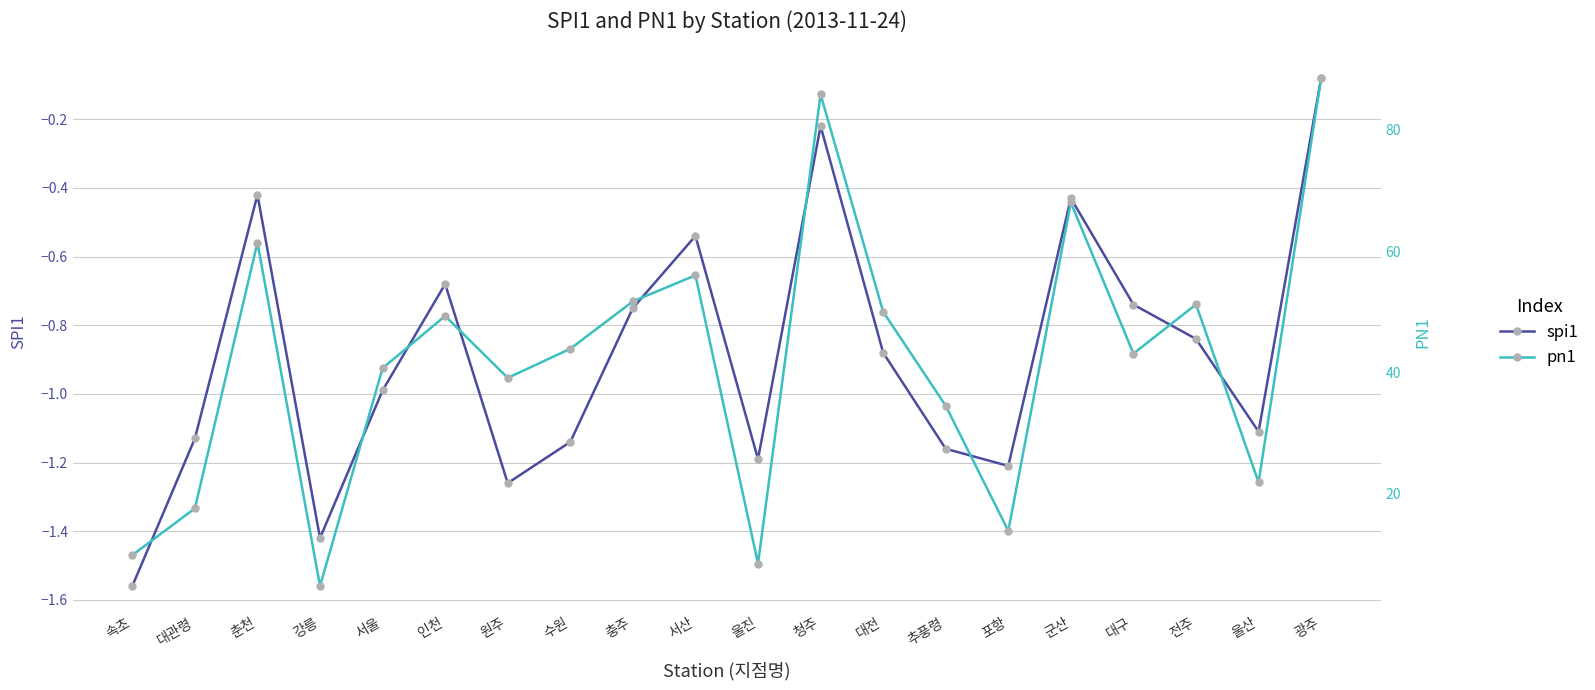

What value does the spi1 series have at 서울?

-1.0